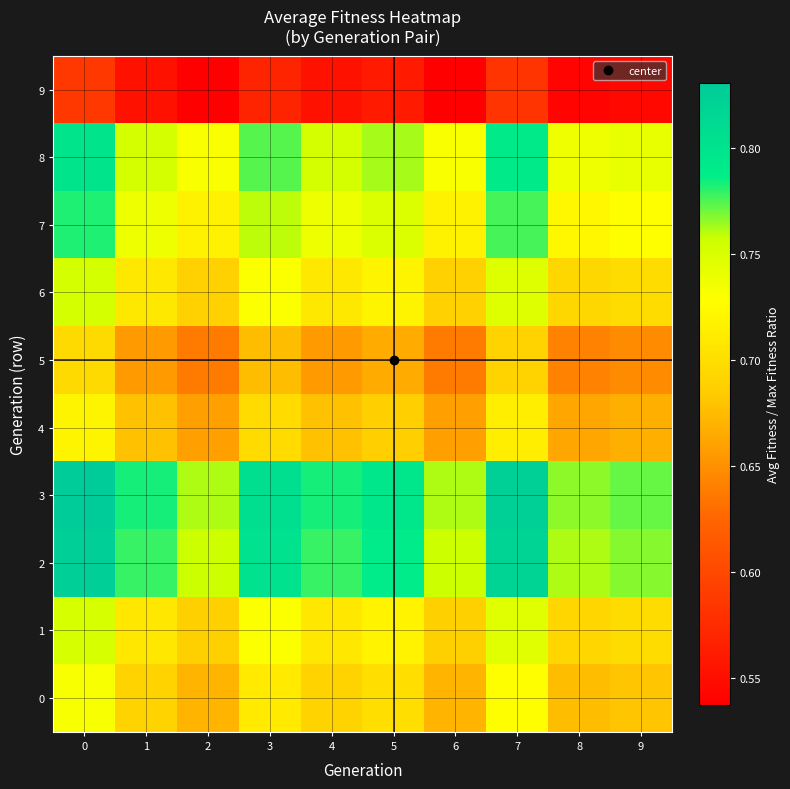

Which series has the largest range (max minus min)?

row_3